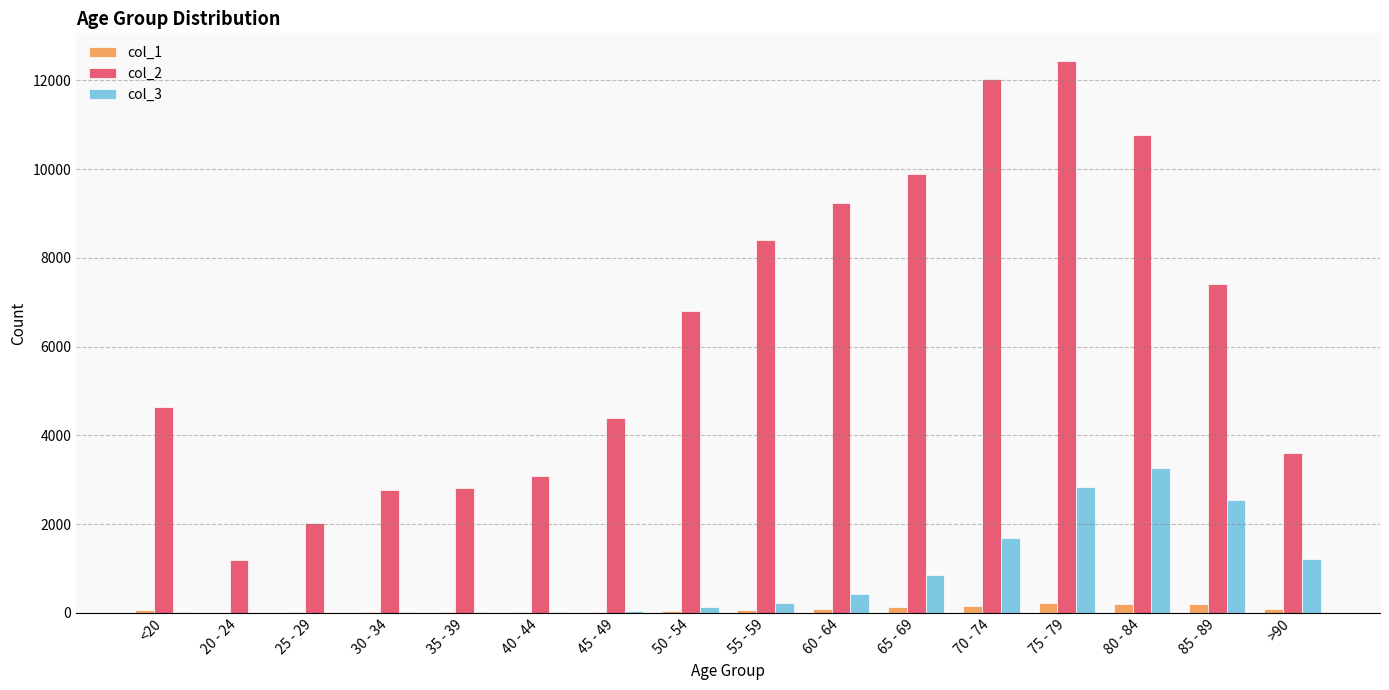

At which category is the sum across all series the highest?

75 - 79